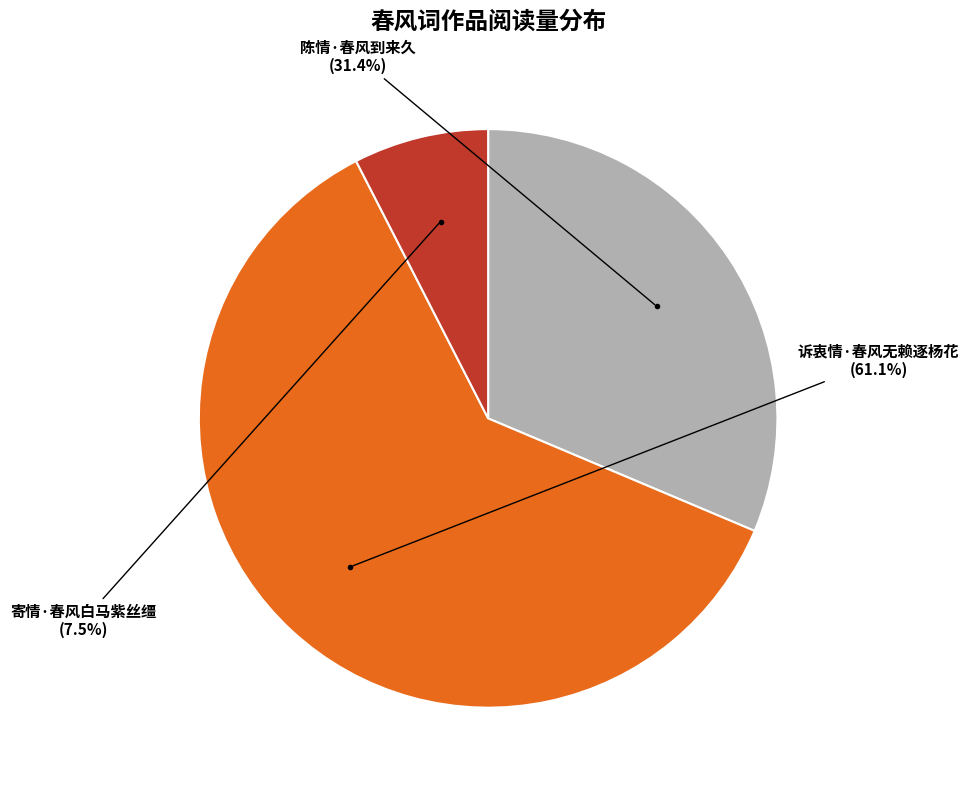

Is there any slice that represents more than half of the pie?

Yes